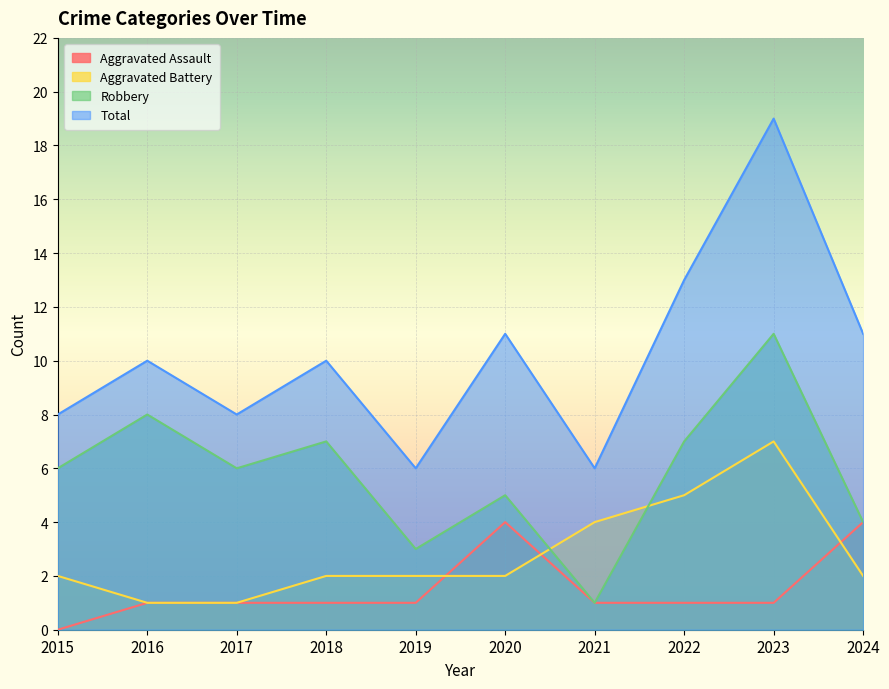

In Robbery, how many points are lower than both neighbors (excluding endpoints)?

3